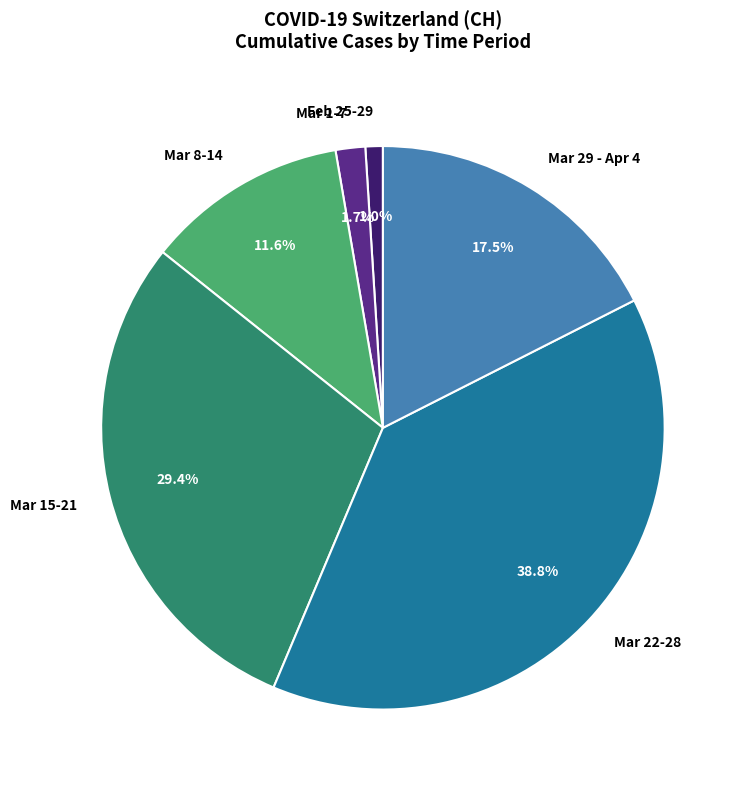

Which category has the biggest portion of the pie?

Mar 22-28